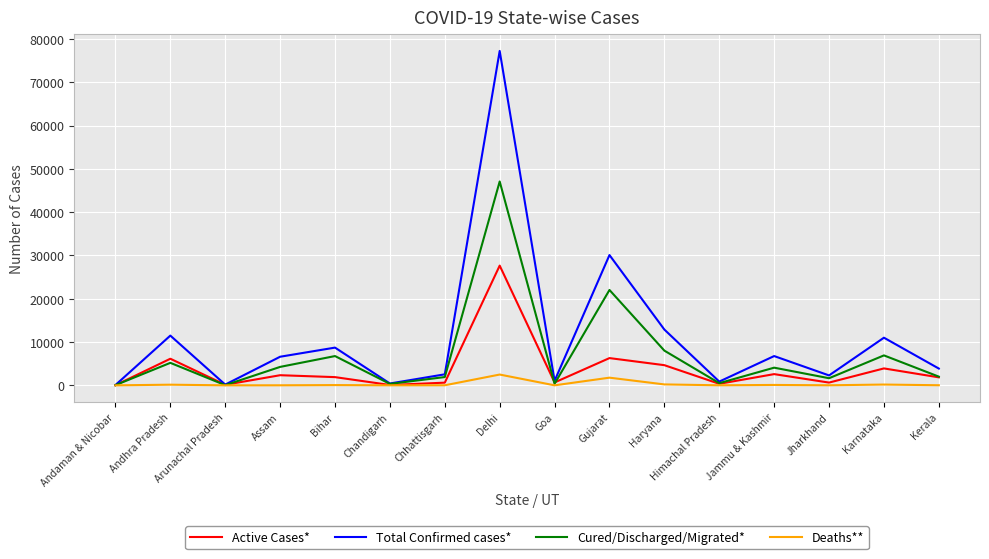

What are all the series names shown in the legend?

Active Cases*, Total Confirmed cases*, Cured/Discharged/Migrated*, Deaths**